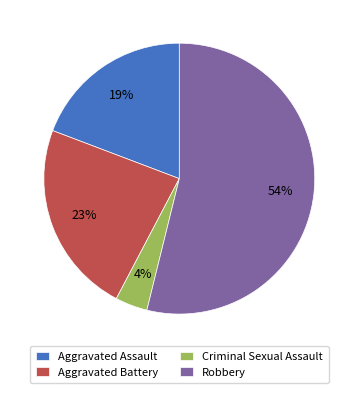

To the nearest percent, what is the difference between the largest and smallest slice percentages?

50%